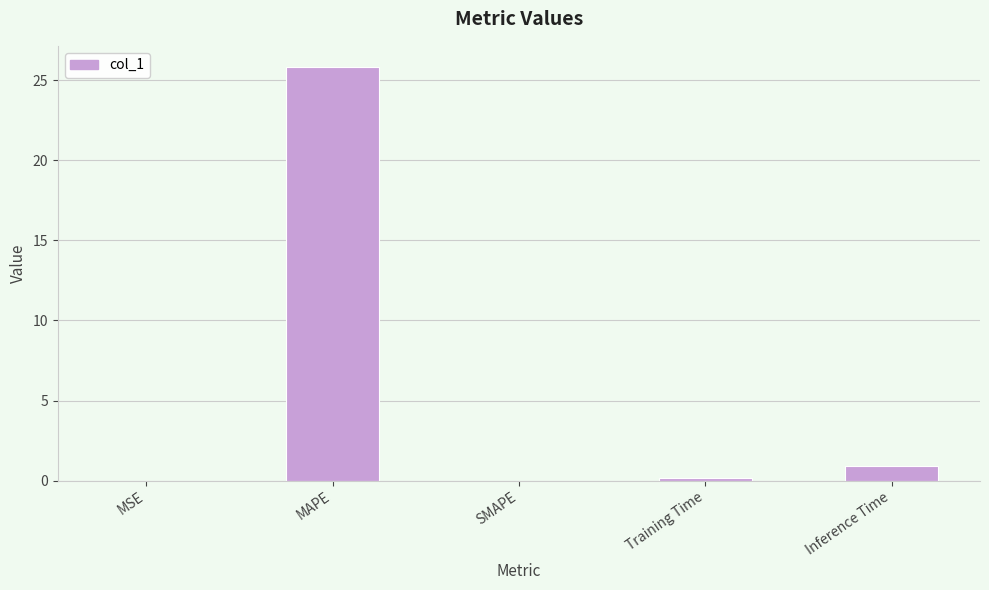

What is the sum of all values?

27.0